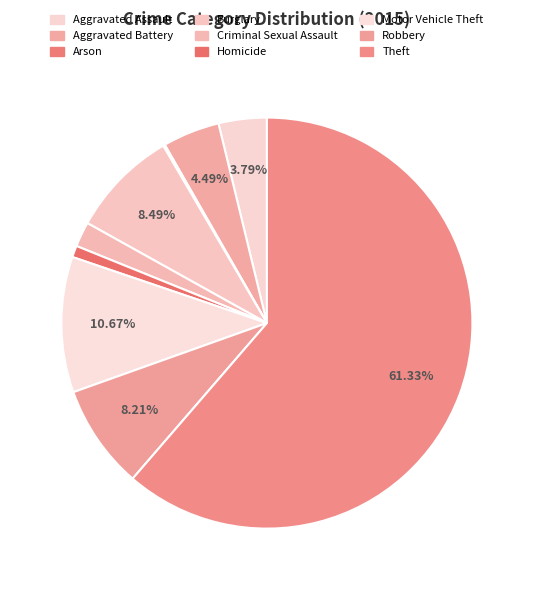

Which has a higher value, Robbery or Theft?

Theft